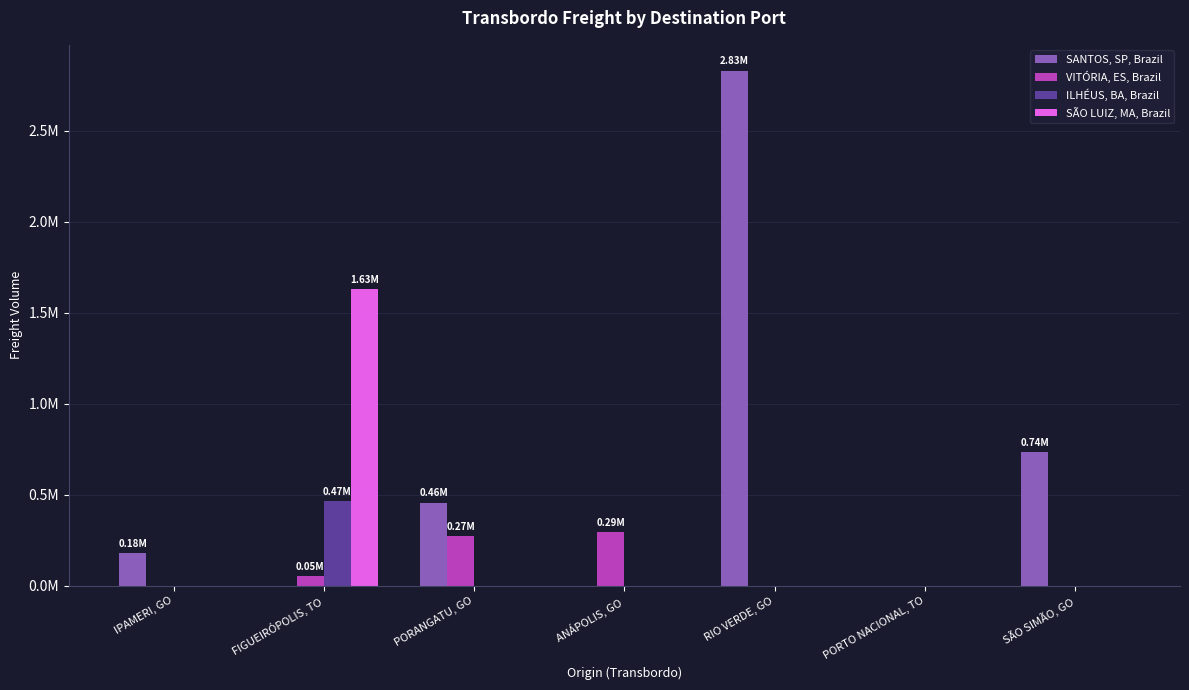

What are all the series names shown in the legend?

SANTOS, SP, Brazil, VITÓRIA, ES, Brazil, ILHÉUS, BA, Brazil, SÃO LUIZ, MA, Brazil